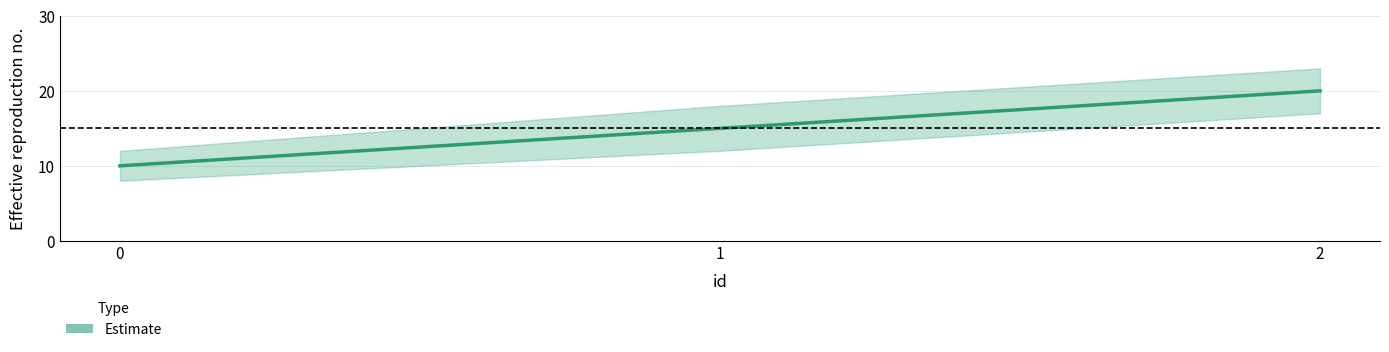

What is the average value?

15